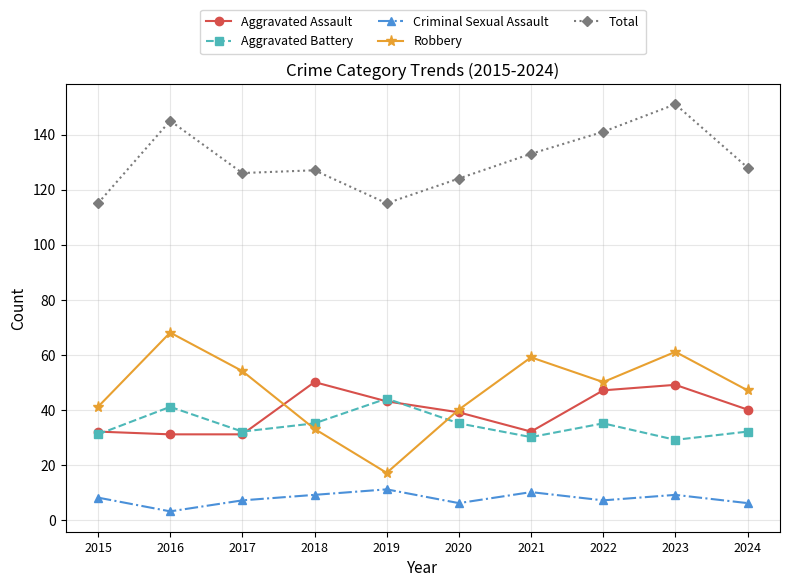

What is the difference between the Aggravated Battery values at 2019 and 2018?

9